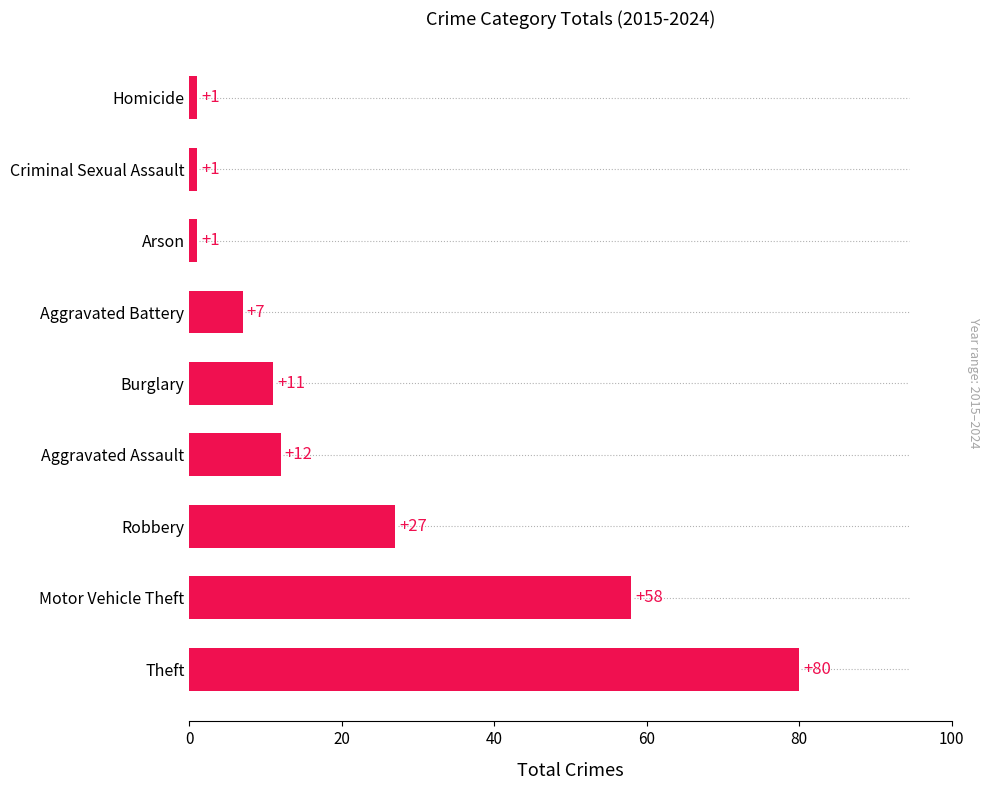

What is the approximate value at Aggravated Battery?

7